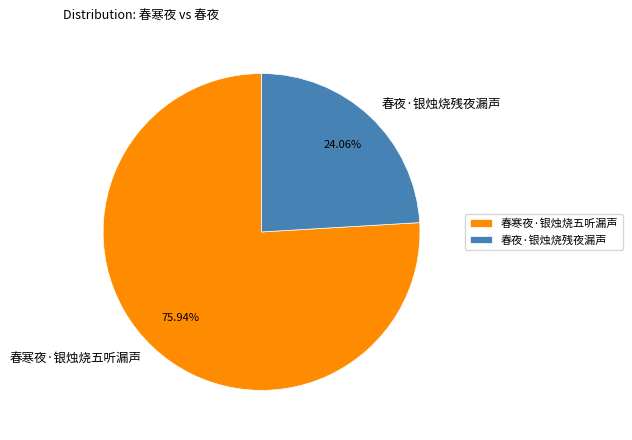

Do 春寒夜·银烛烧五听漏声 and 春夜·银烛烧残夜漏声 together represent more than half of the pie?

Yes